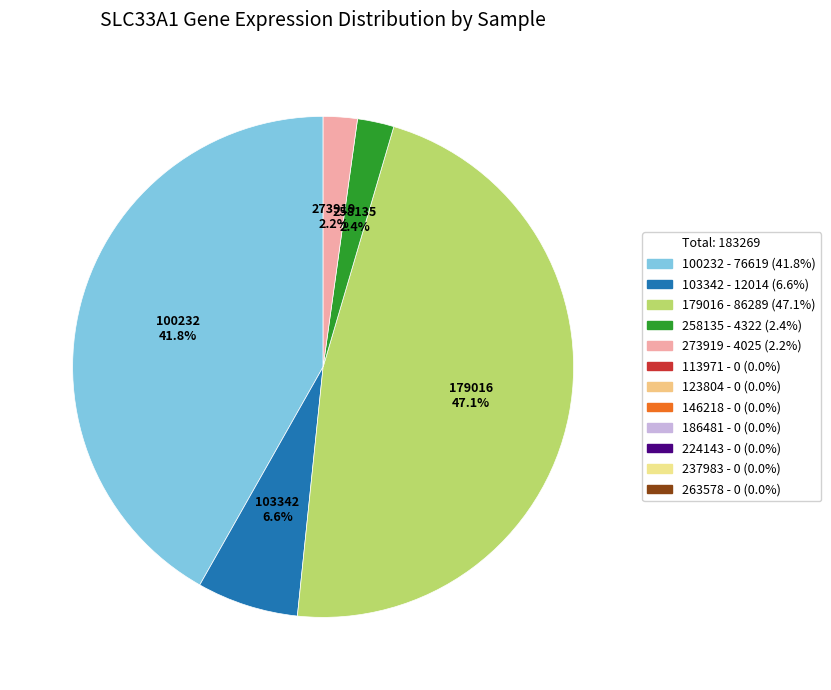

Count the number of slices in the pie.

5